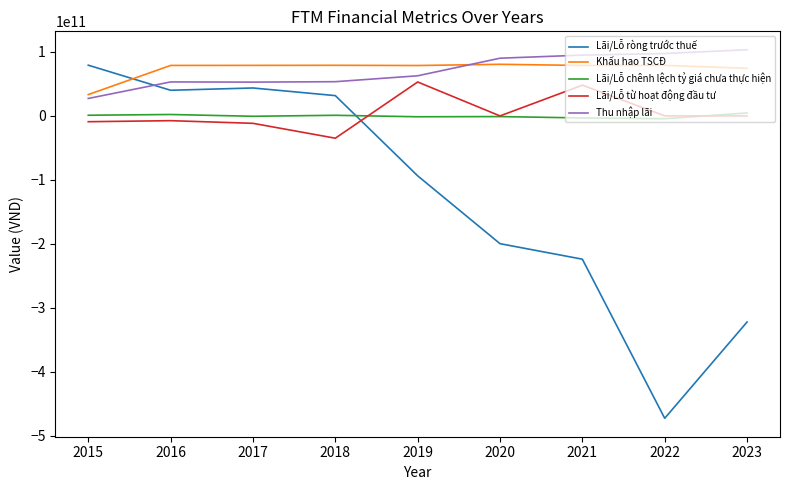

True or false: Lãi/Lỗ chênh lệch tỷ giá chưa thực hiện and Khấu hao TSCĐ intersect in this chart.

False